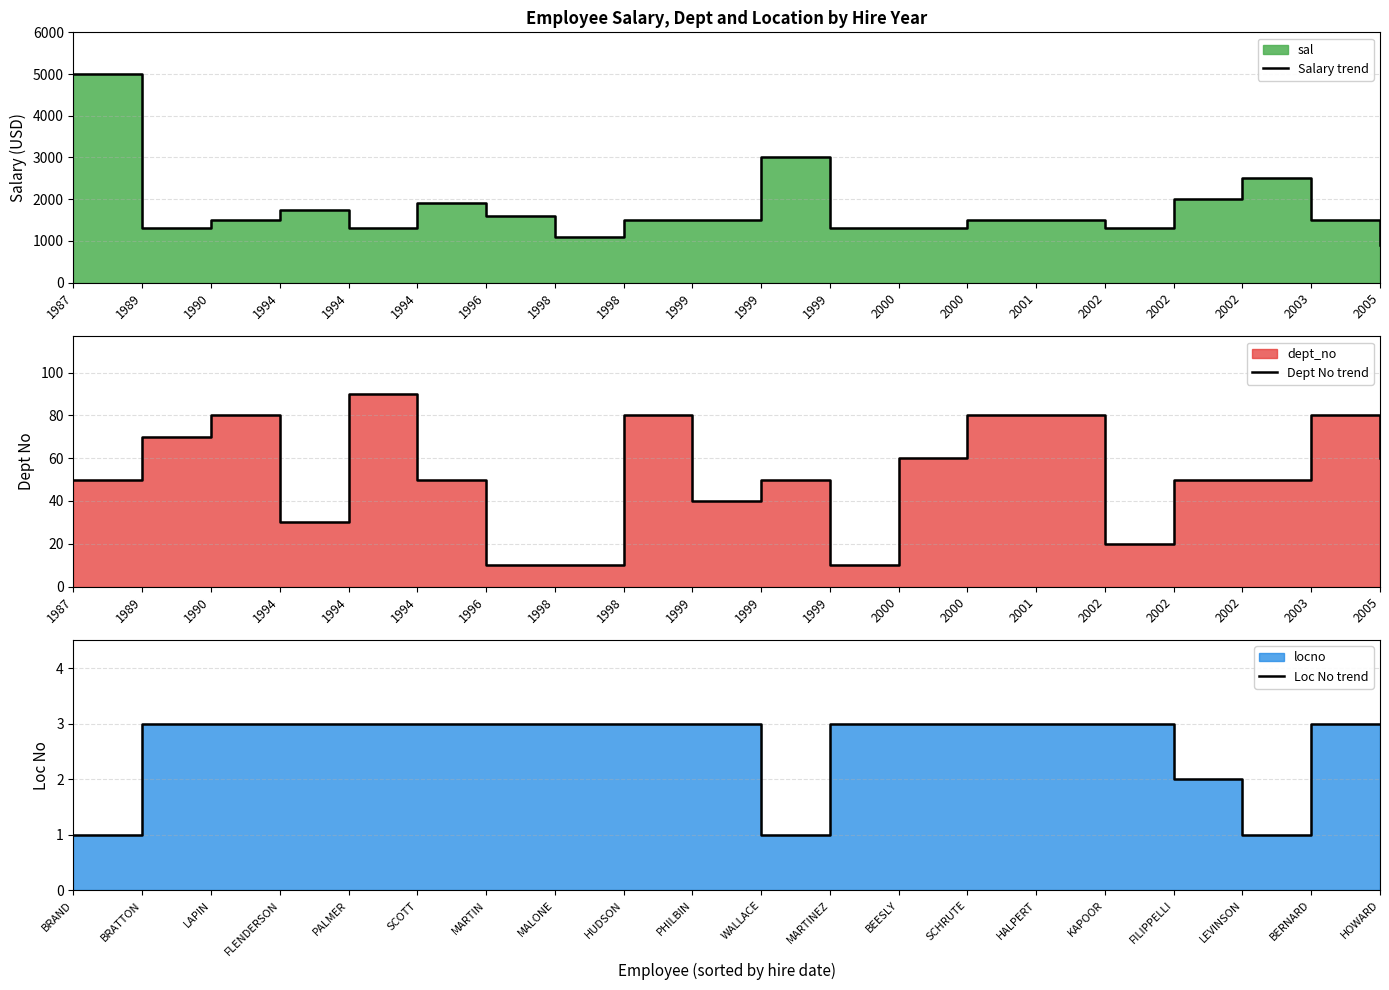

Is the value of Loc No trend at 1999 greater than the value of Dept No trend at 1998?

No